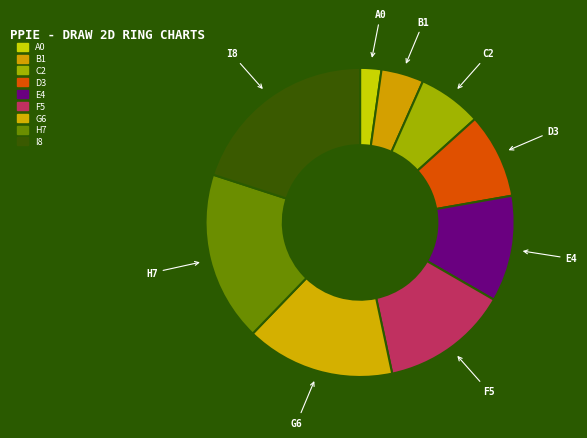

Which slice is the largest?

I8